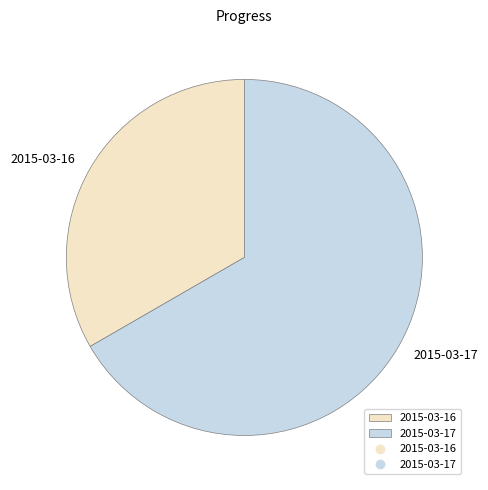

Which has a higher value, 2015-03-17 or 2015-03-16?

2015-03-17